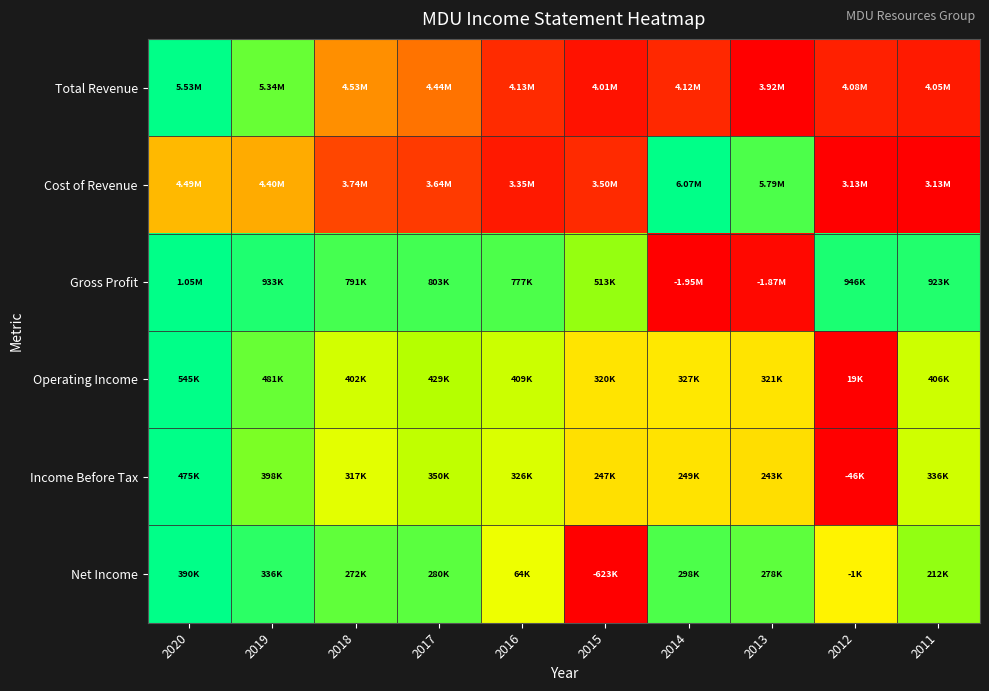

Between 2011 and 2013, which is larger?

2011